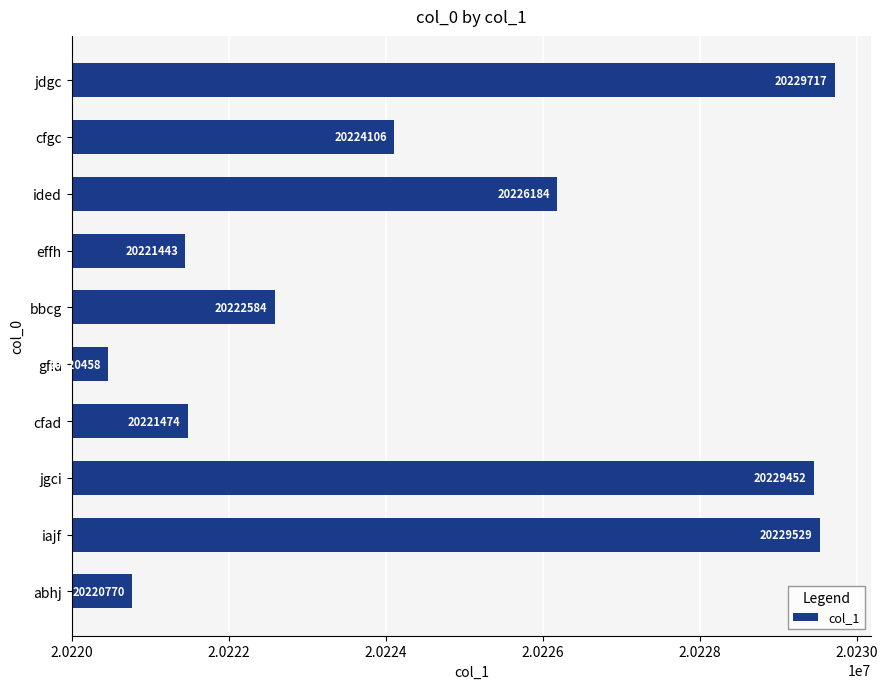

True or false: the data shows 30985276 at gfia.

False